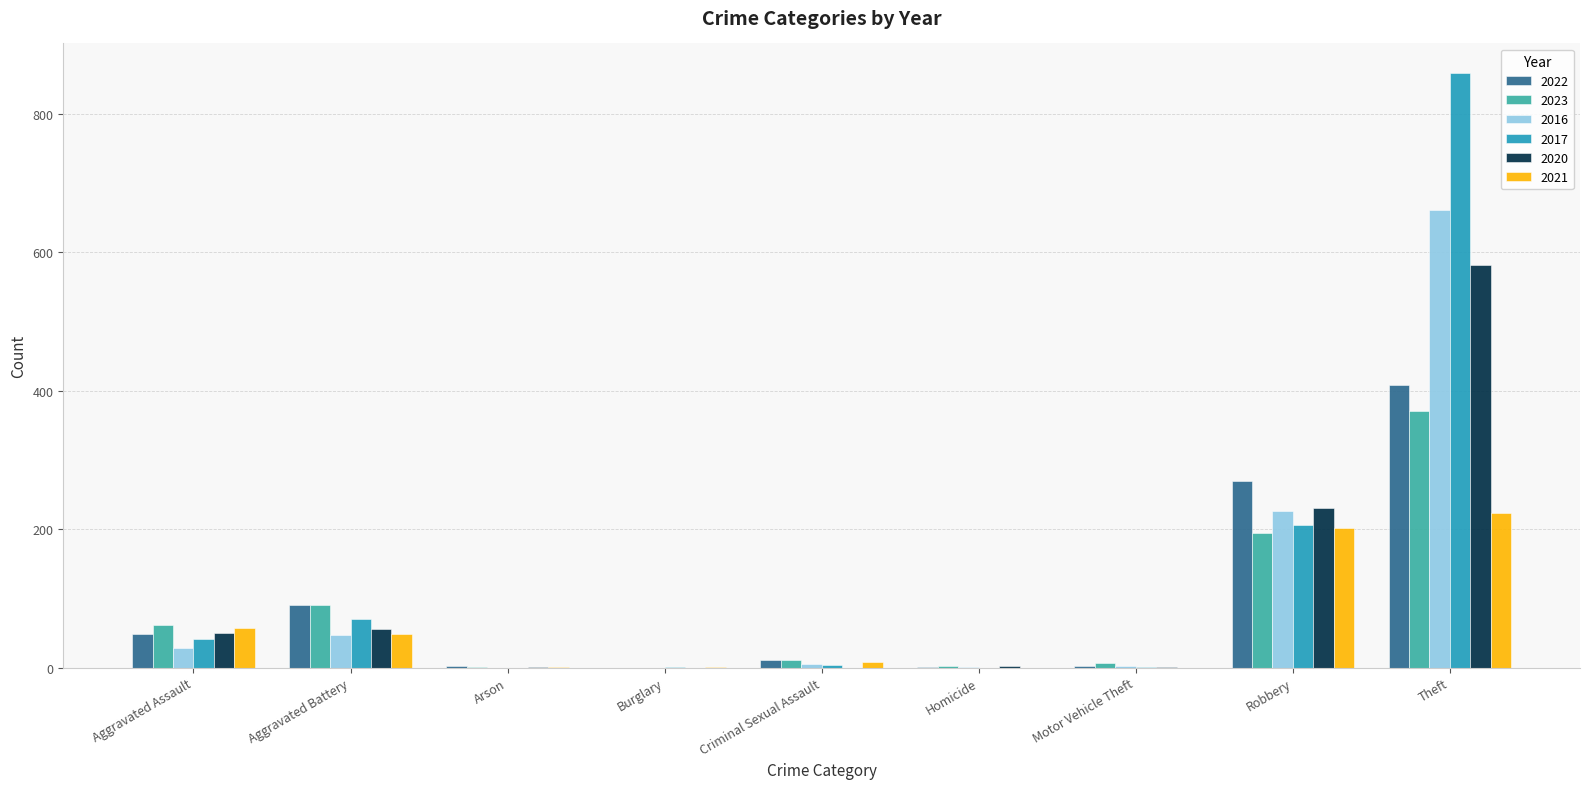

The 2016 series shows -363 at Arson. True or false?

False